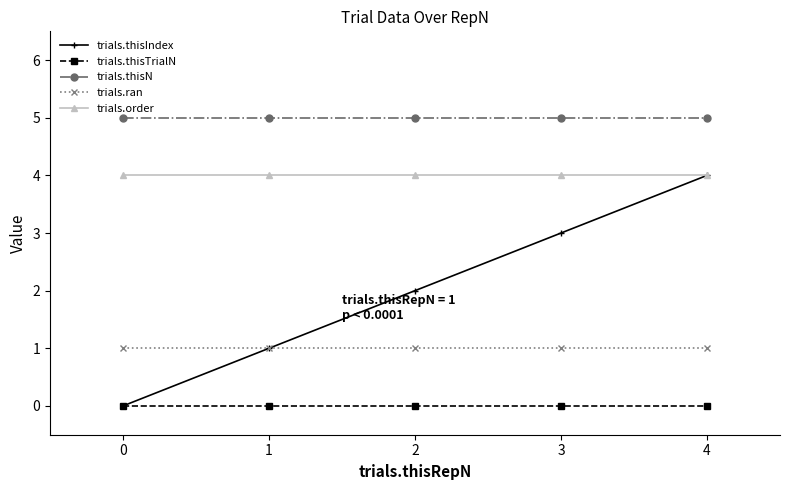

Which series has the largest total across all categories?

trials.thisN